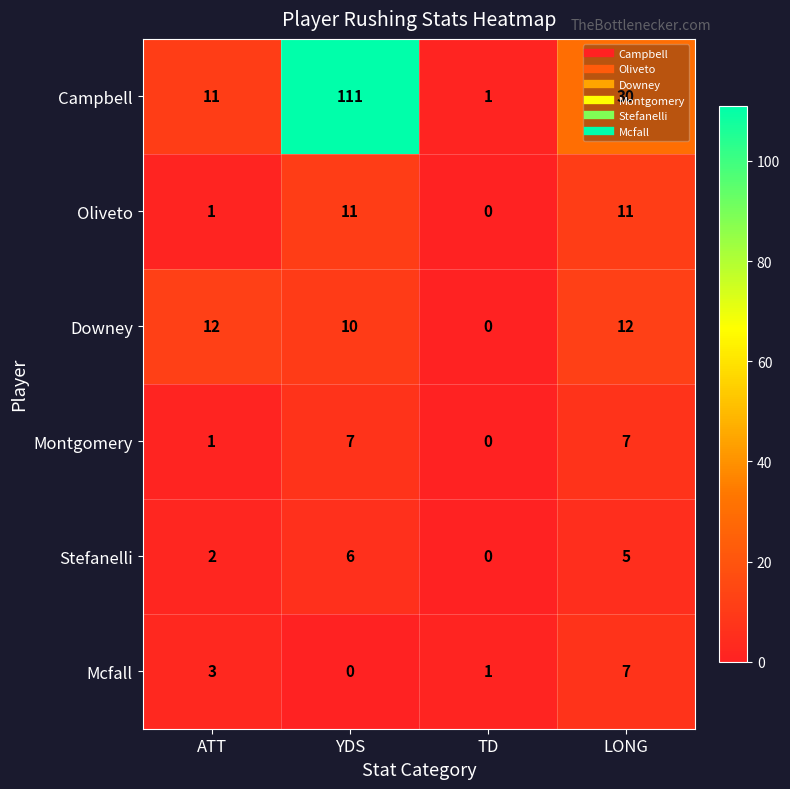

Rank the categories by Campbell value from lowest to highest.

TD, ATT, LONG, YDS